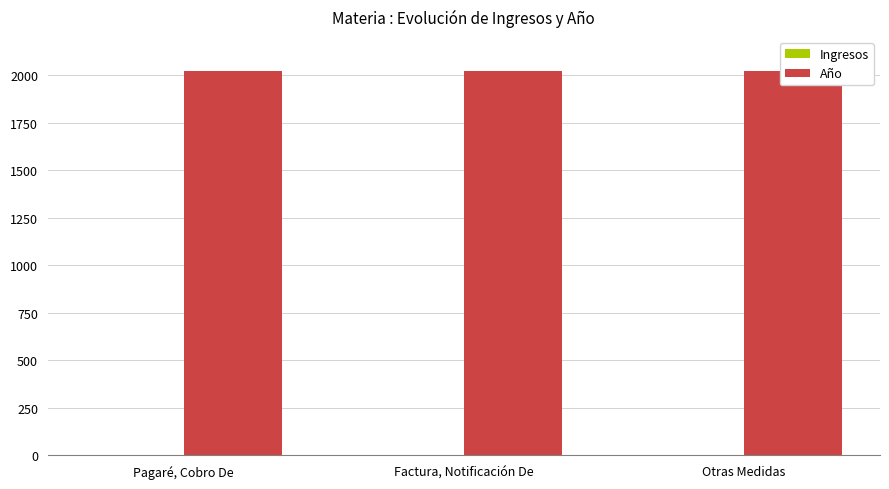

What is the minimum value for Ingresos?

1